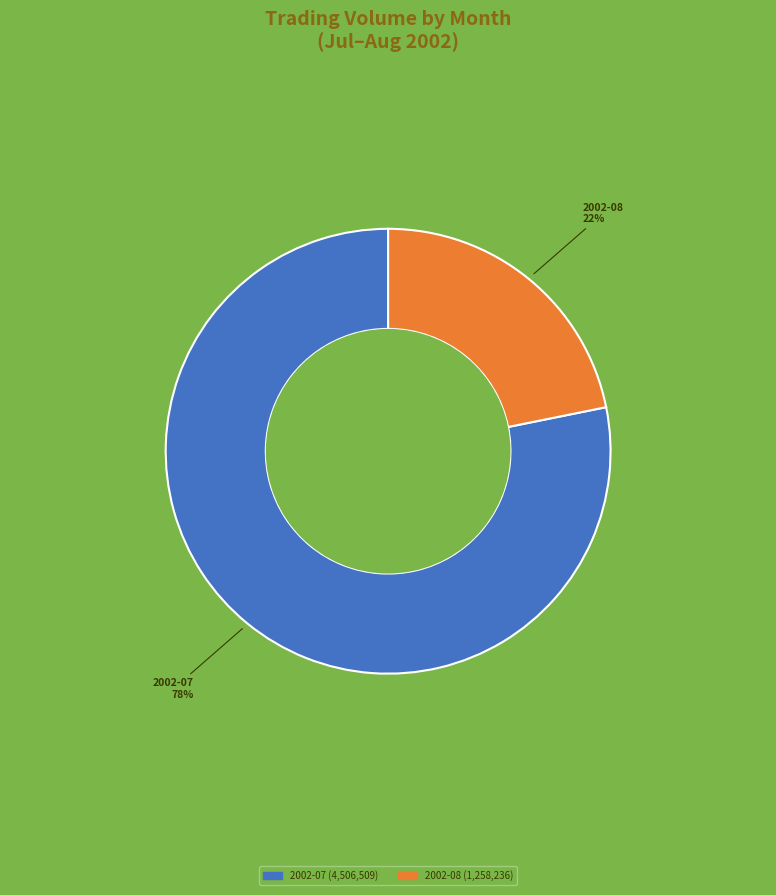

Is there any slice that represents more than half of the pie?

Yes